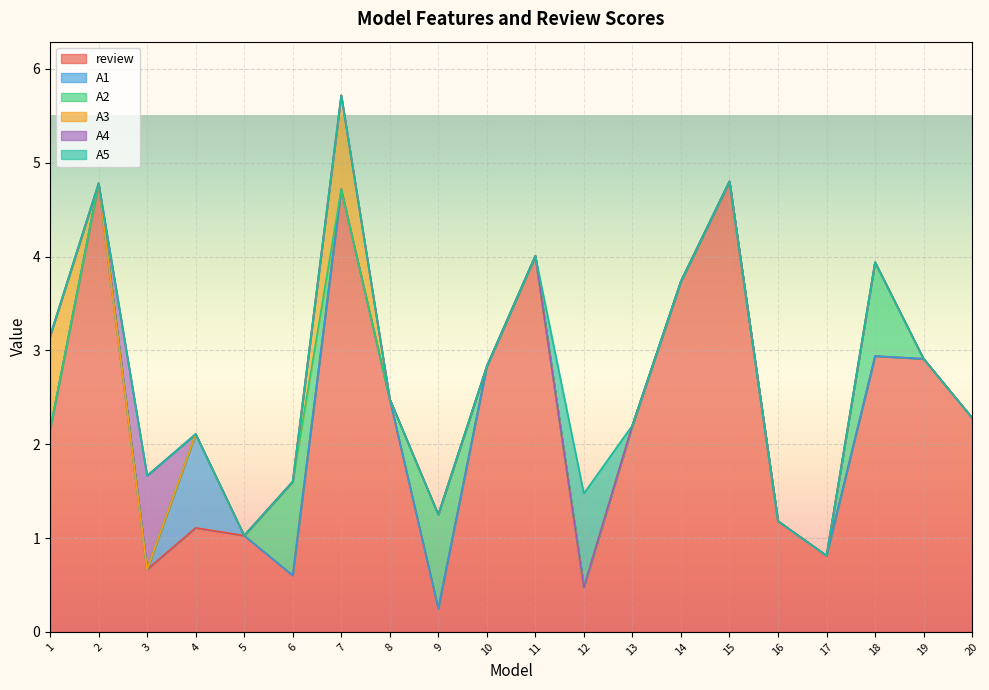

How many series are shown in this chart?

6